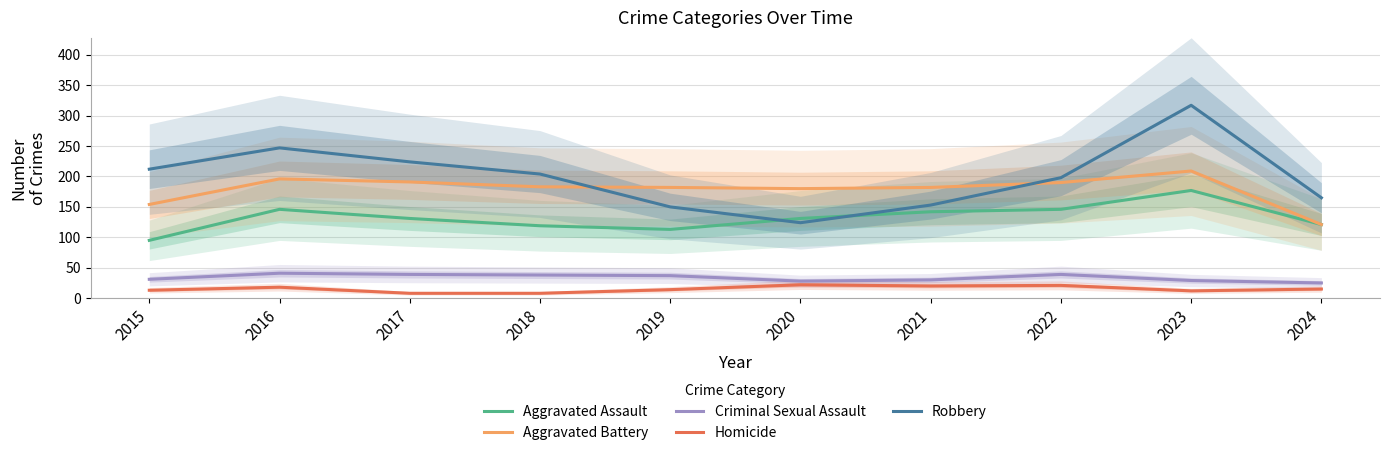

How many data points in Homicide are less than 15?

5